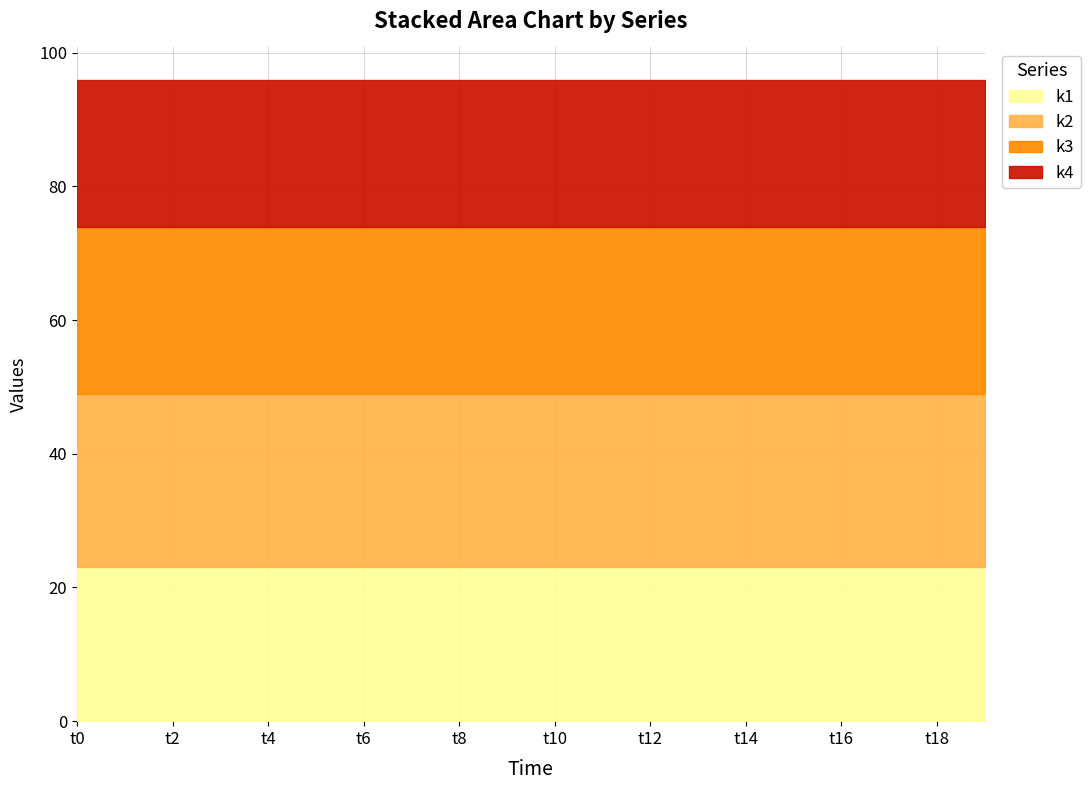

What is the average value of the k2 series?

26